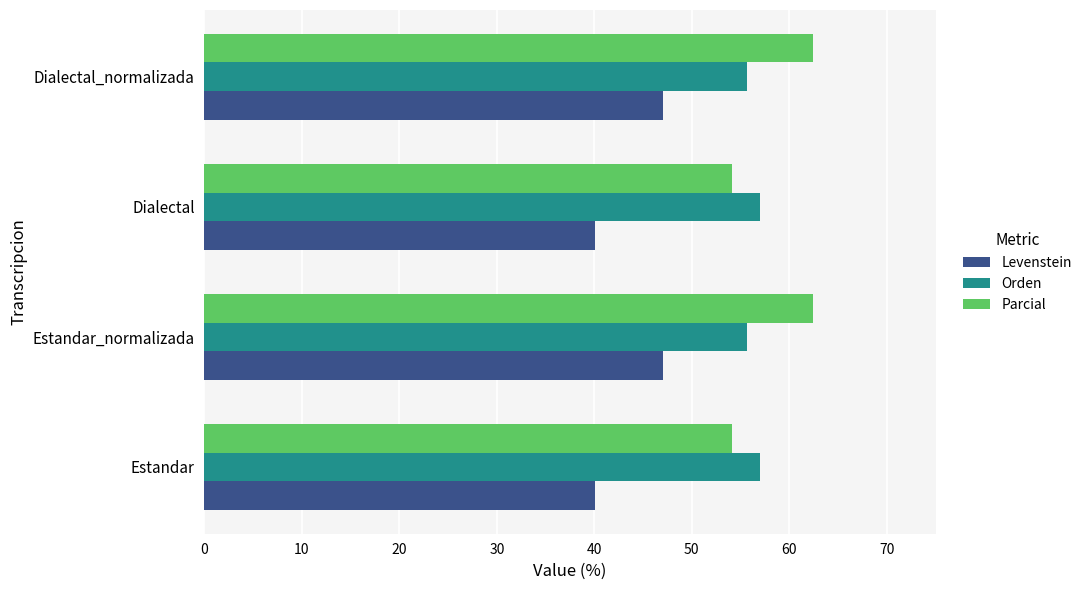

How many values in the Levenstein series are below 47?

2